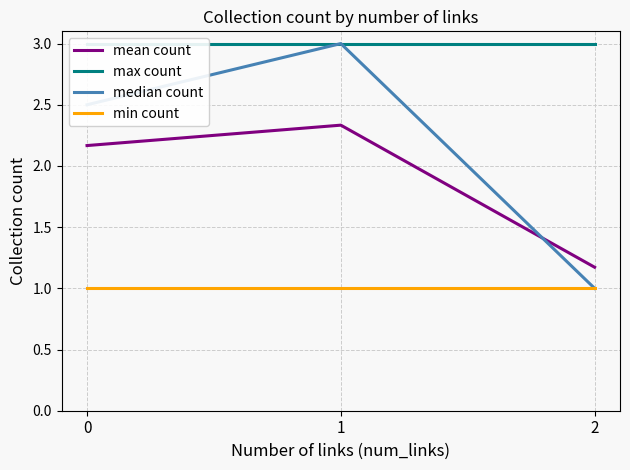

What is the average value of the mean count series?

1.9